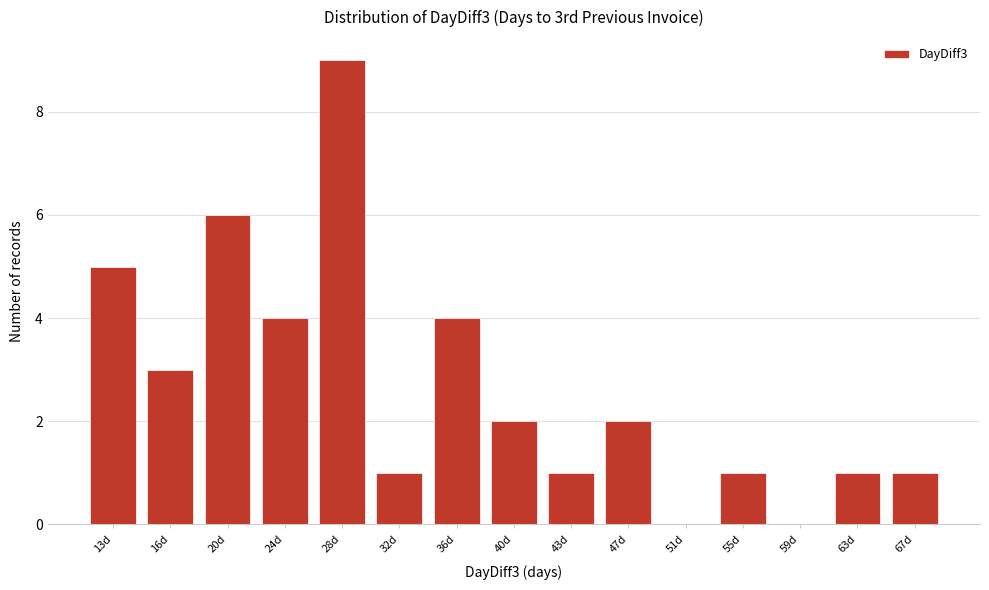

Reading left to right, list all the values displayed in this chart.

13d=5	16d=3	20d=6	24d=4	28d=9	32d=1	36d=4	40d=2	43d=1	47d=2	51d=0	55d=1	59d=0	63d=1	67d=1